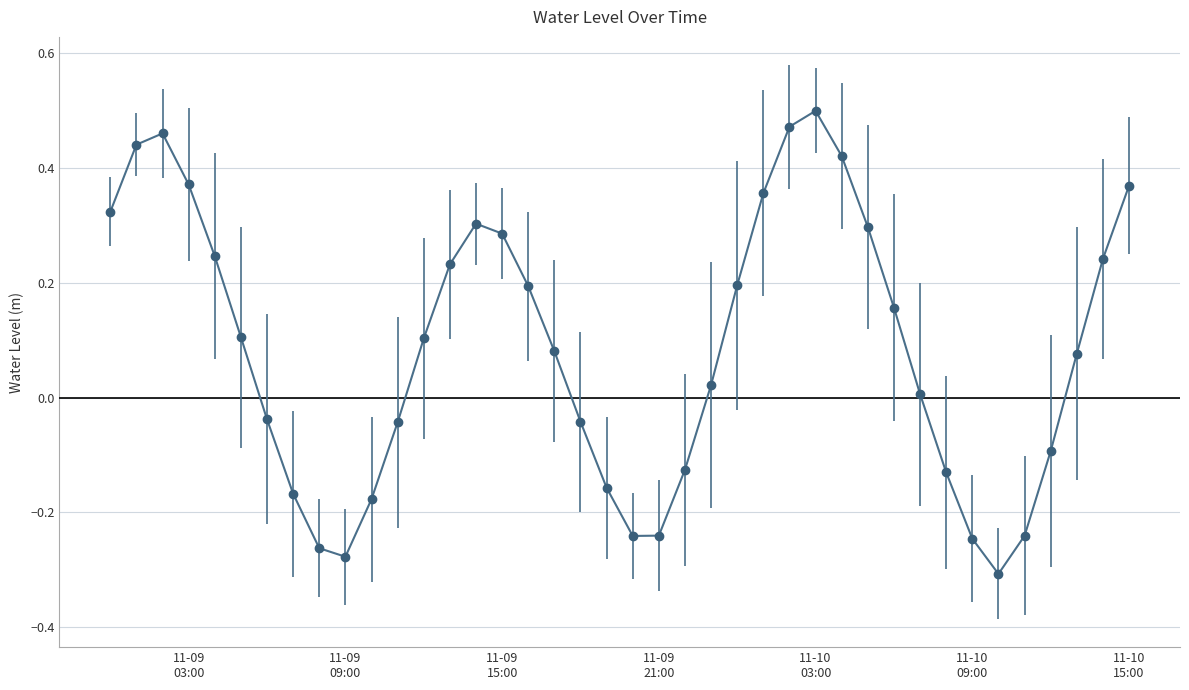

How many points are lower than both their immediate neighbors (excluding endpoints)?

3